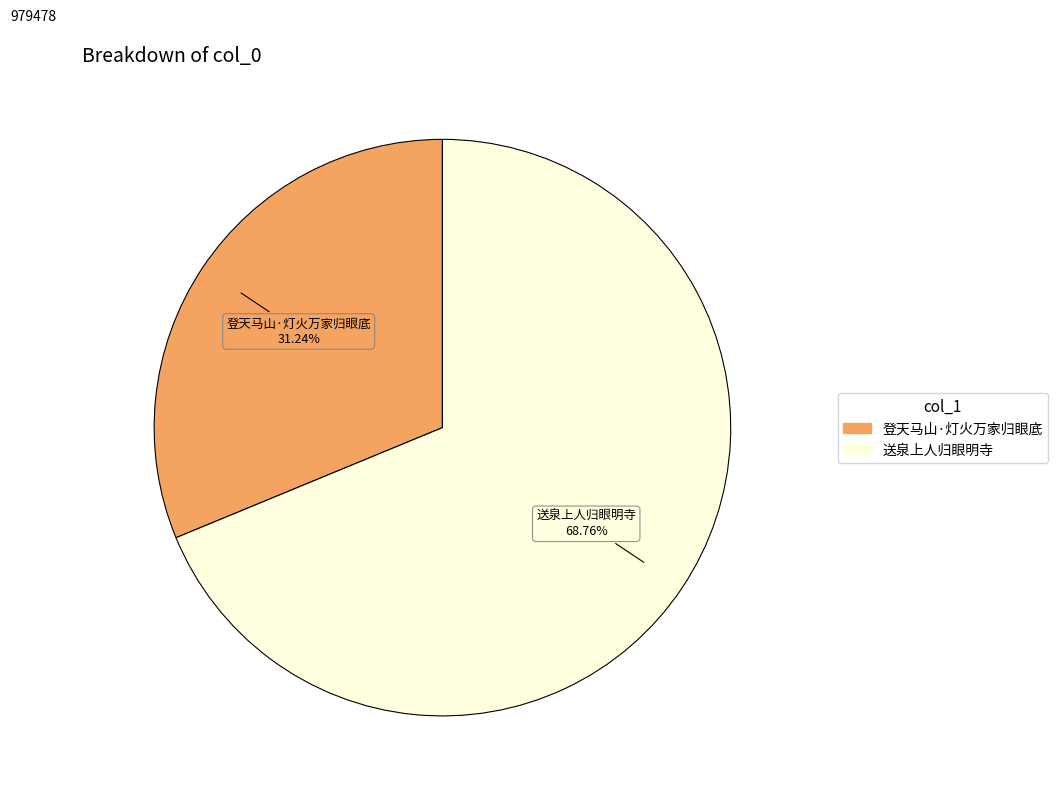

Which has a higher value, 送泉上人归眼明寺 or 登天马山·灯火万家归眼底?

送泉上人归眼明寺